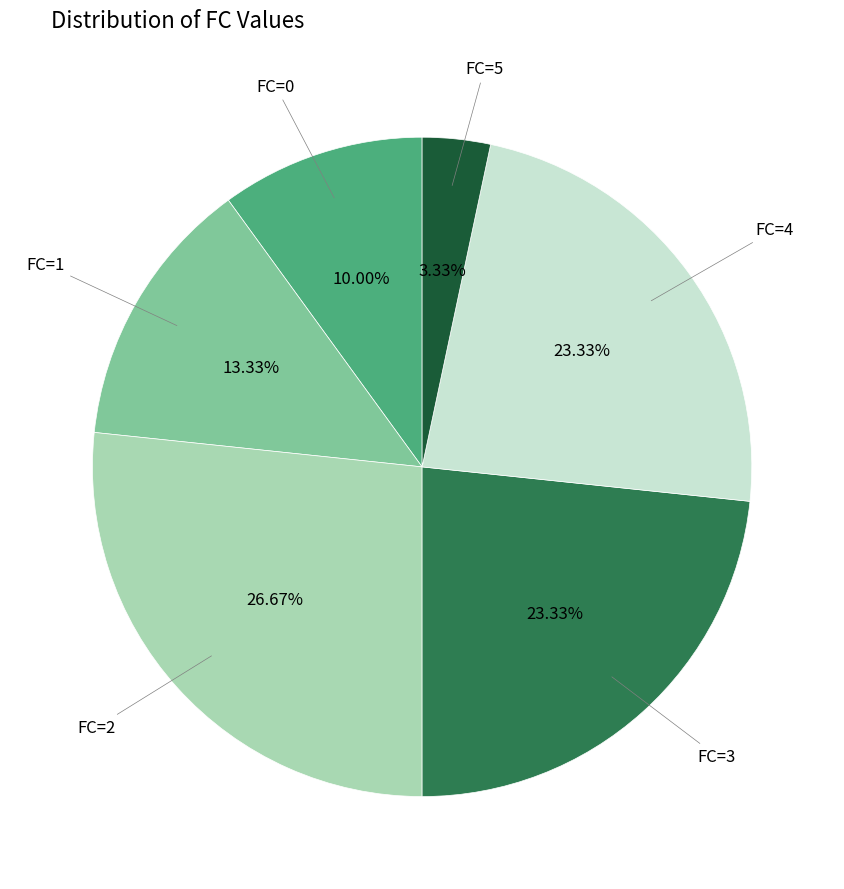

Do FC=0 and FC=2 together represent more than half of the pie?

No